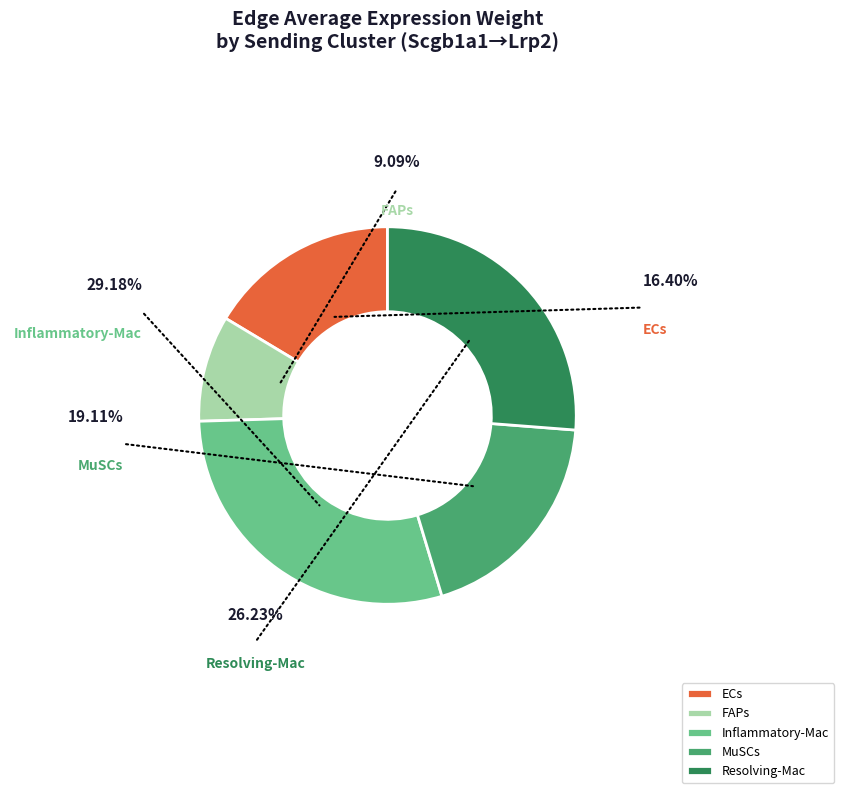

The Inflammatory-Mac slice represents 18% of the pie. True or false?

False